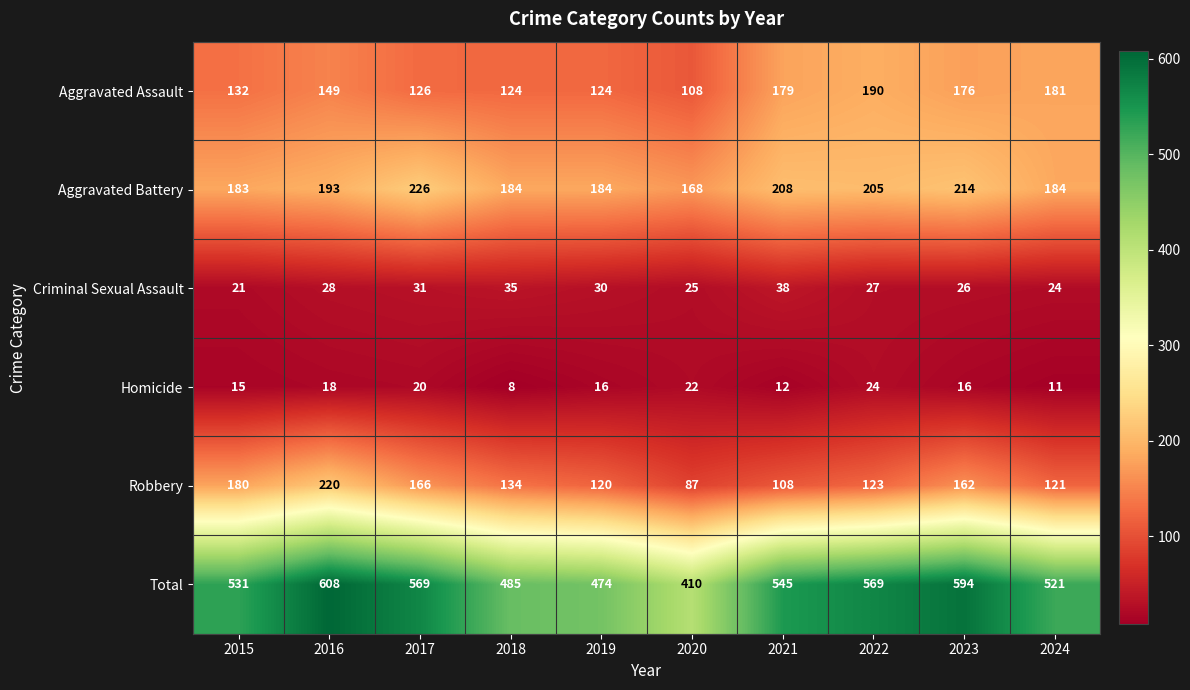

Rank the series by their maximum value, from highest to lowest.

Total, Aggravated Battery, Robbery, Aggravated Assault, Criminal Sexual Assault, Homicide